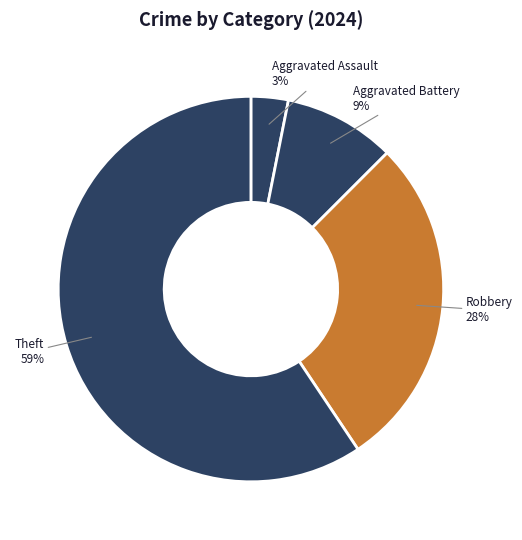

Do Aggravated Assault and Aggravated Battery together represent more than half of the pie?

No